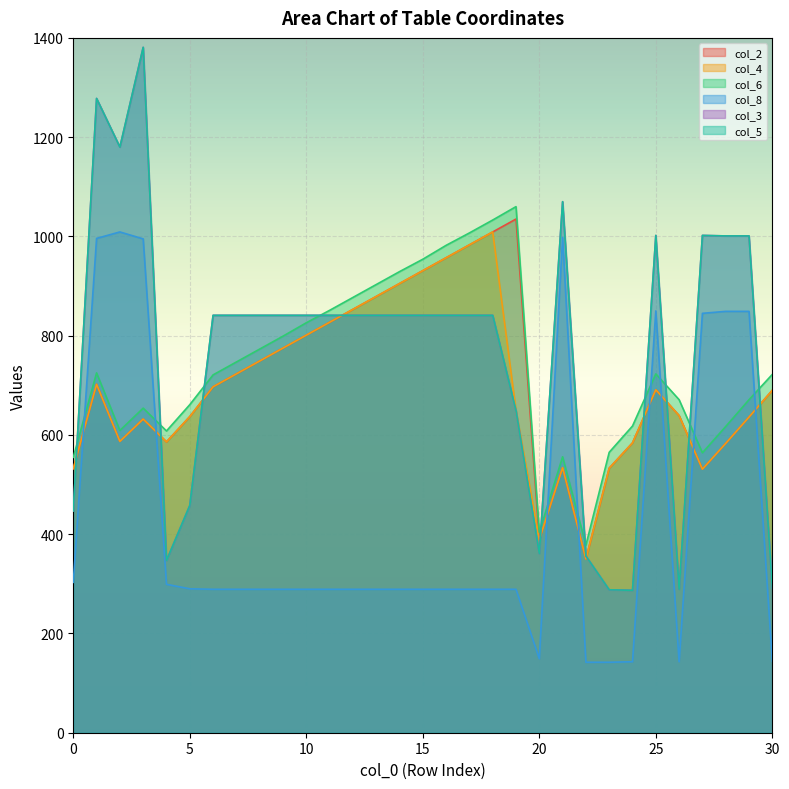

How many series are shown in this chart?

6